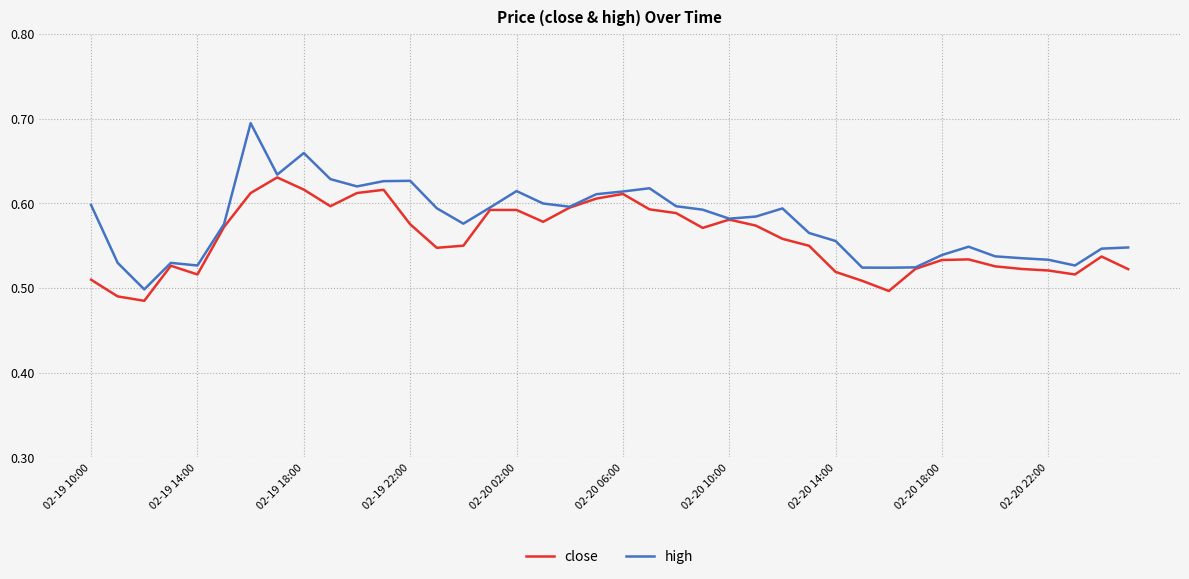

Rank the series by their maximum value, from lowest to highest.

close, high